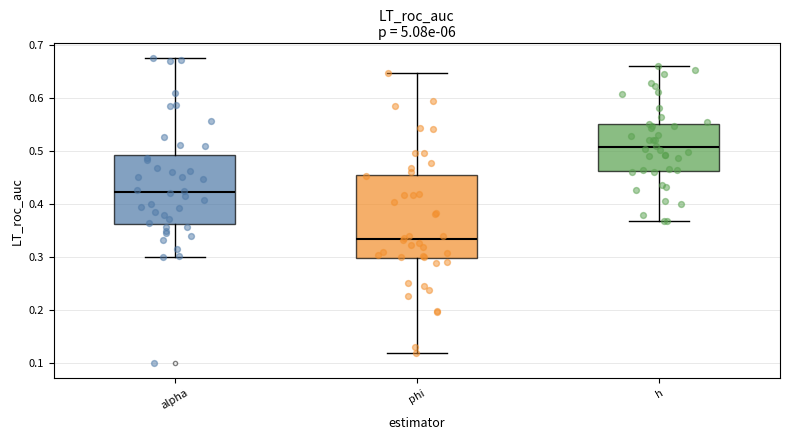

Which box has the highest median line?

h